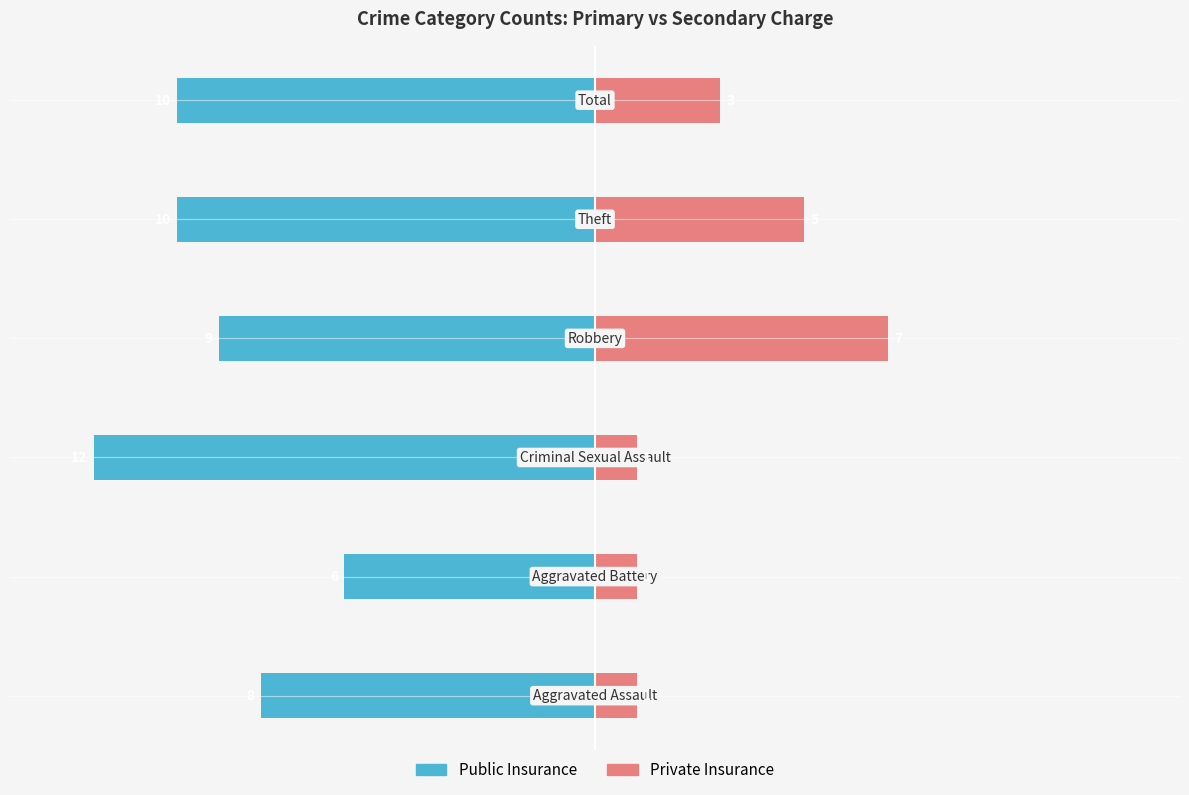

What are all the series names shown in the legend?

Public Insurance, Private Insurance